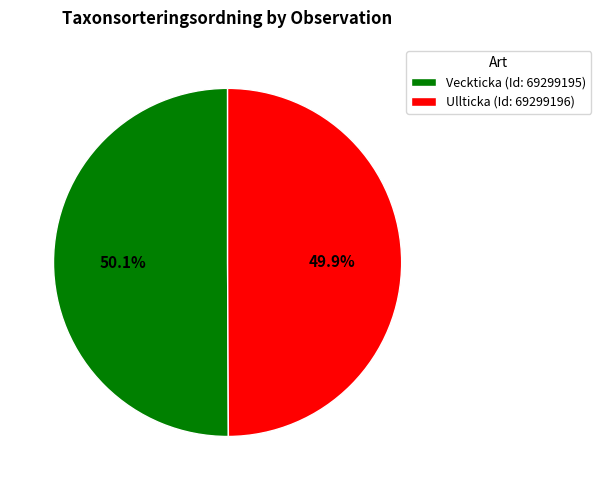

Is there any slice that represents more than half of the pie?

Yes